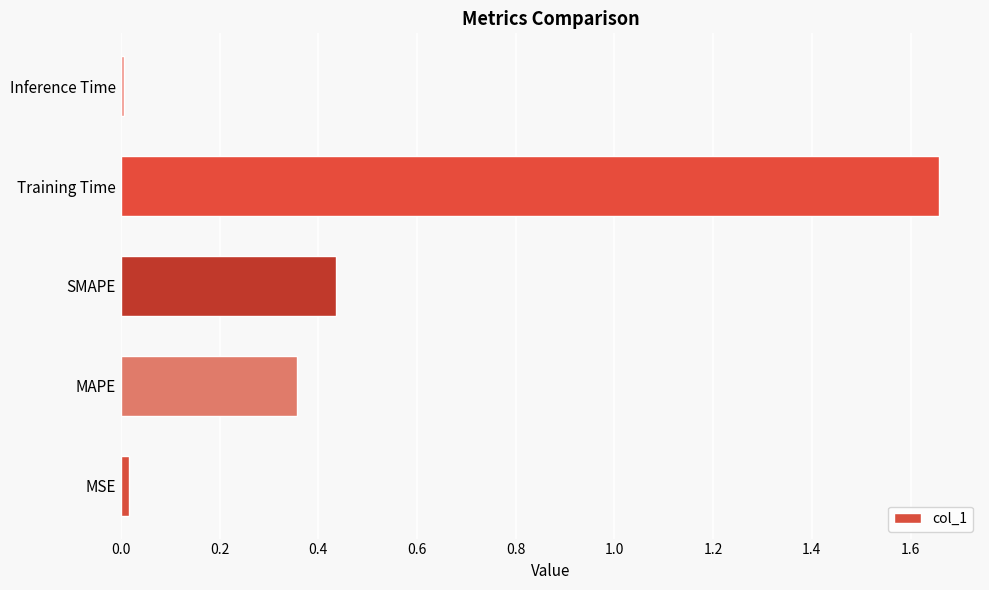

At which category does the chart reach its peak across all series?

Training Time